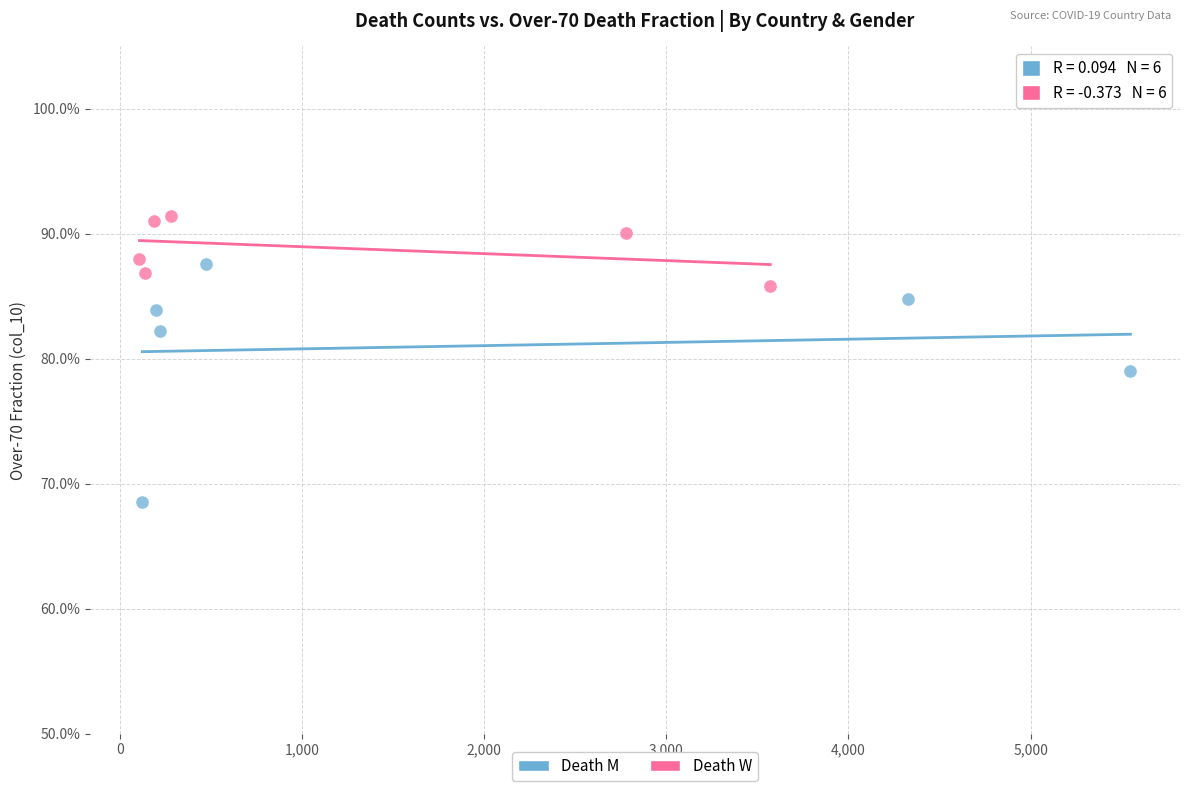

Which series reaches the minimum Y coordinate?

Death M